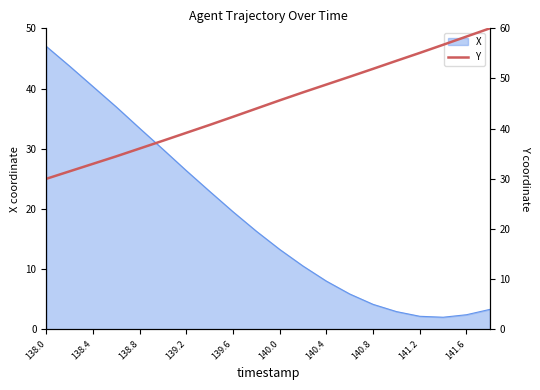

Is it true that X equals 4.1 at 140.8?

True